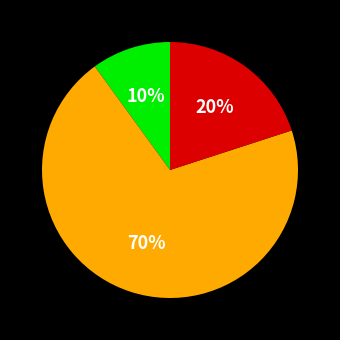

To the nearest percent, what is the difference between the largest and smallest slice percentages?

60%